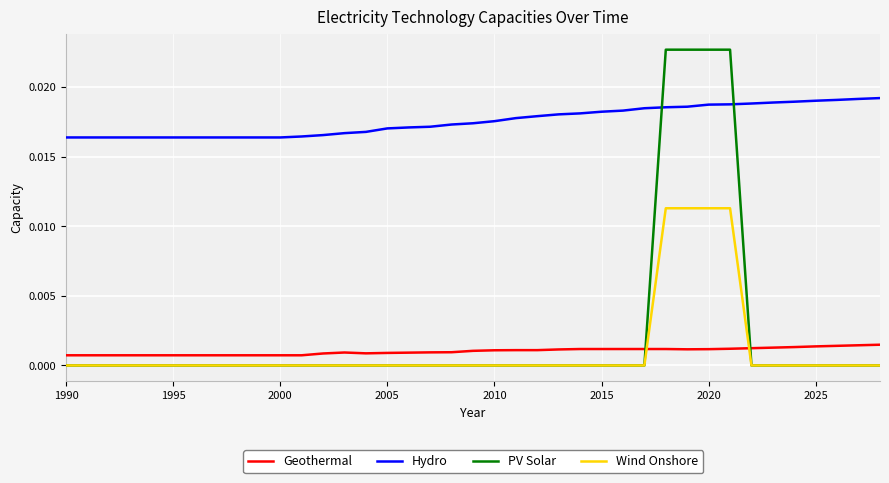

Which series has the largest range (max minus min)?

PV Solar